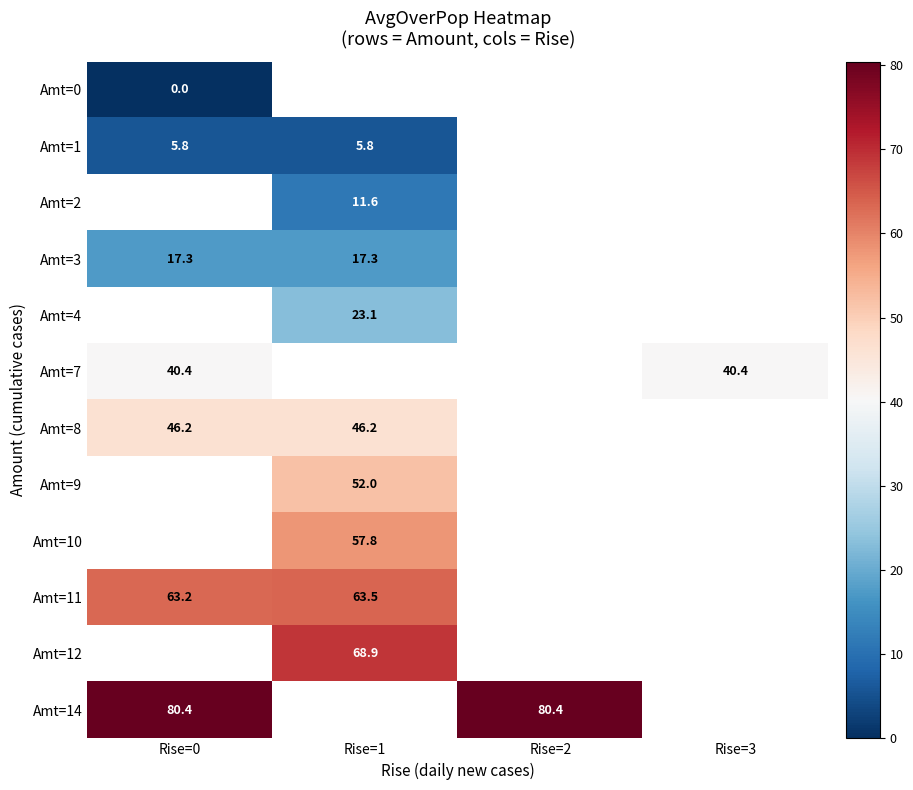

Is it true that Amt=14 equals 106.2 at Rise=2?

False